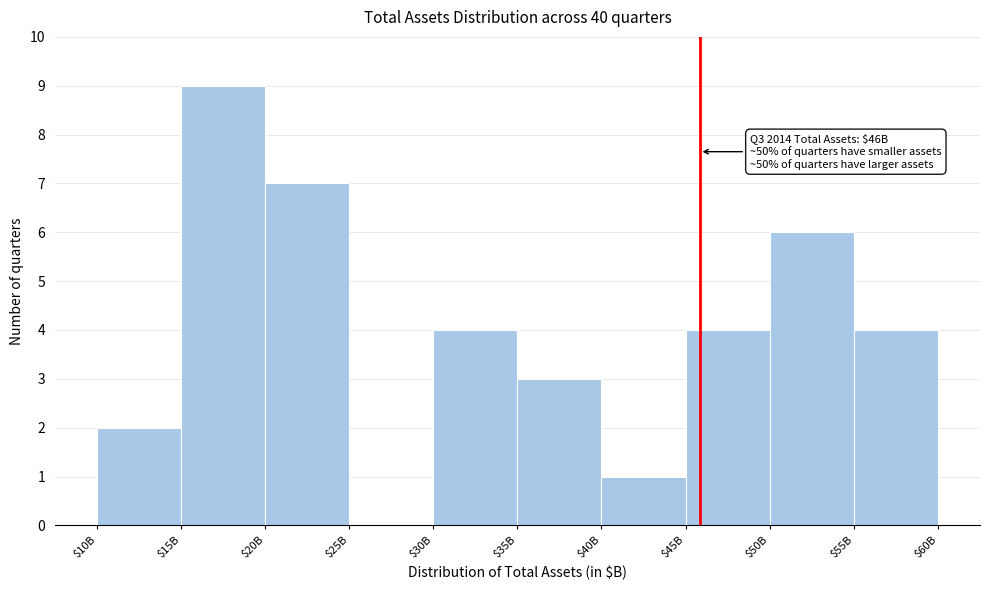

What is the approximate value at $50B?

6